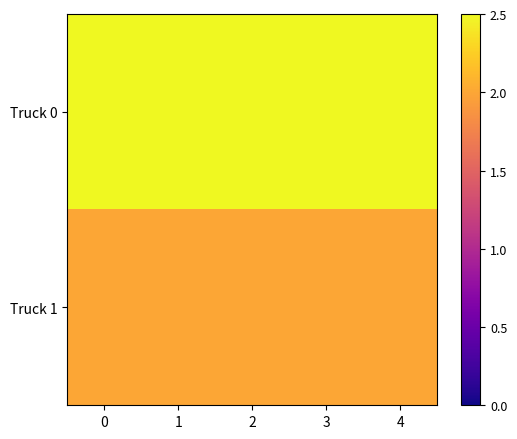

Which has a higher value, 1 or 0?

1